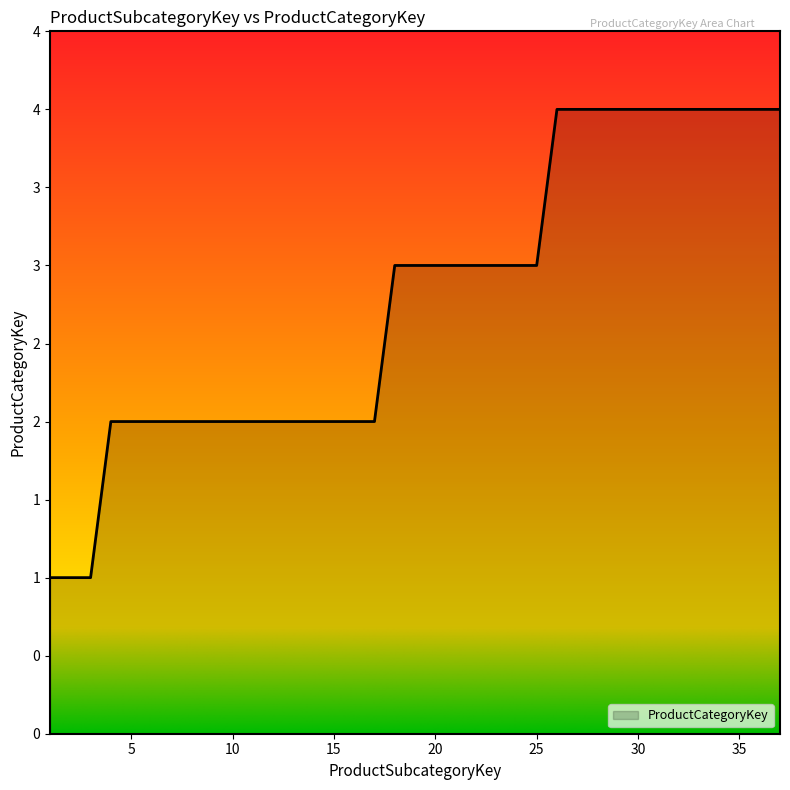

Does the chart have visible grid lines?

No